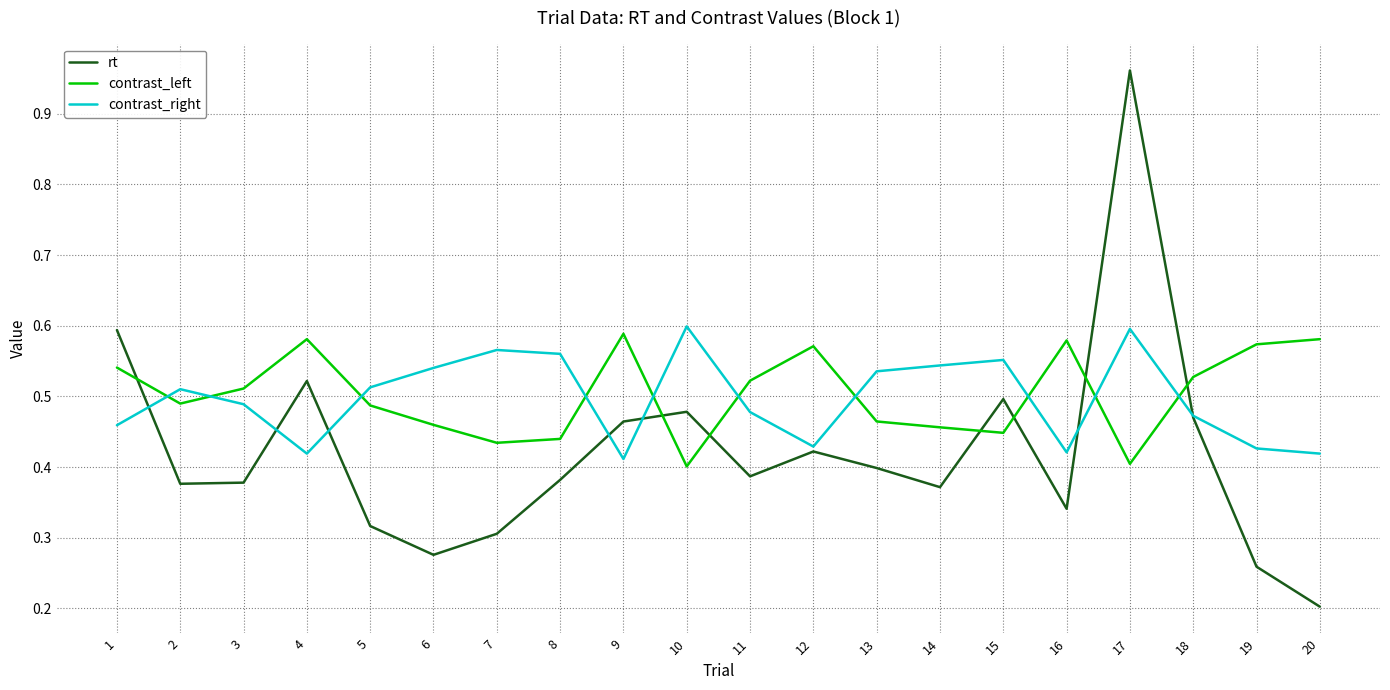

Where is the first local minimum for contrast_left?

2